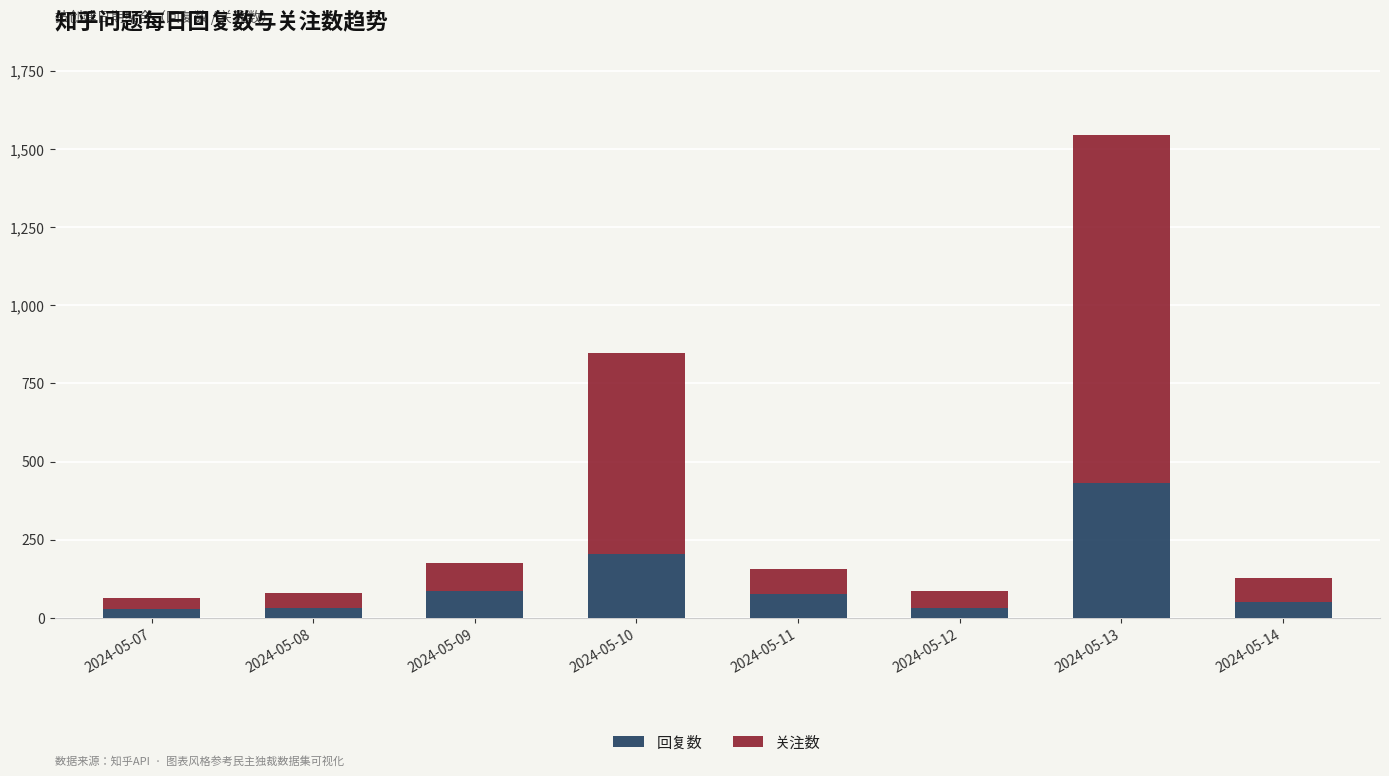

At which label is 回复数 closest to 231?

2024-05-10